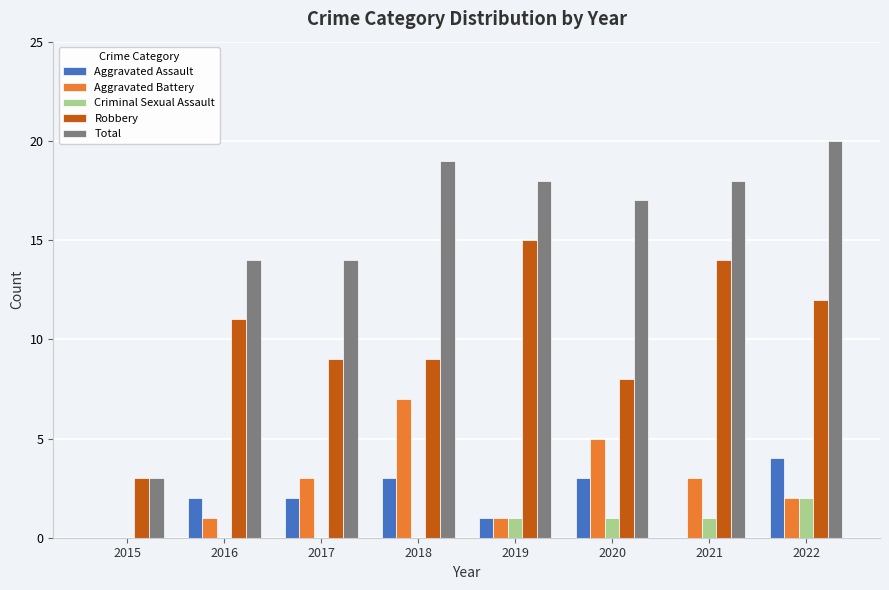

Read the Robbery value at 2015.

3